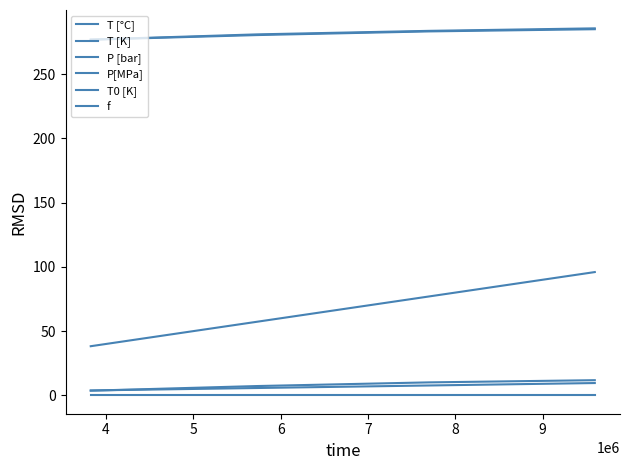

True or false: T0 [K] and T [K] intersect in this chart.

False